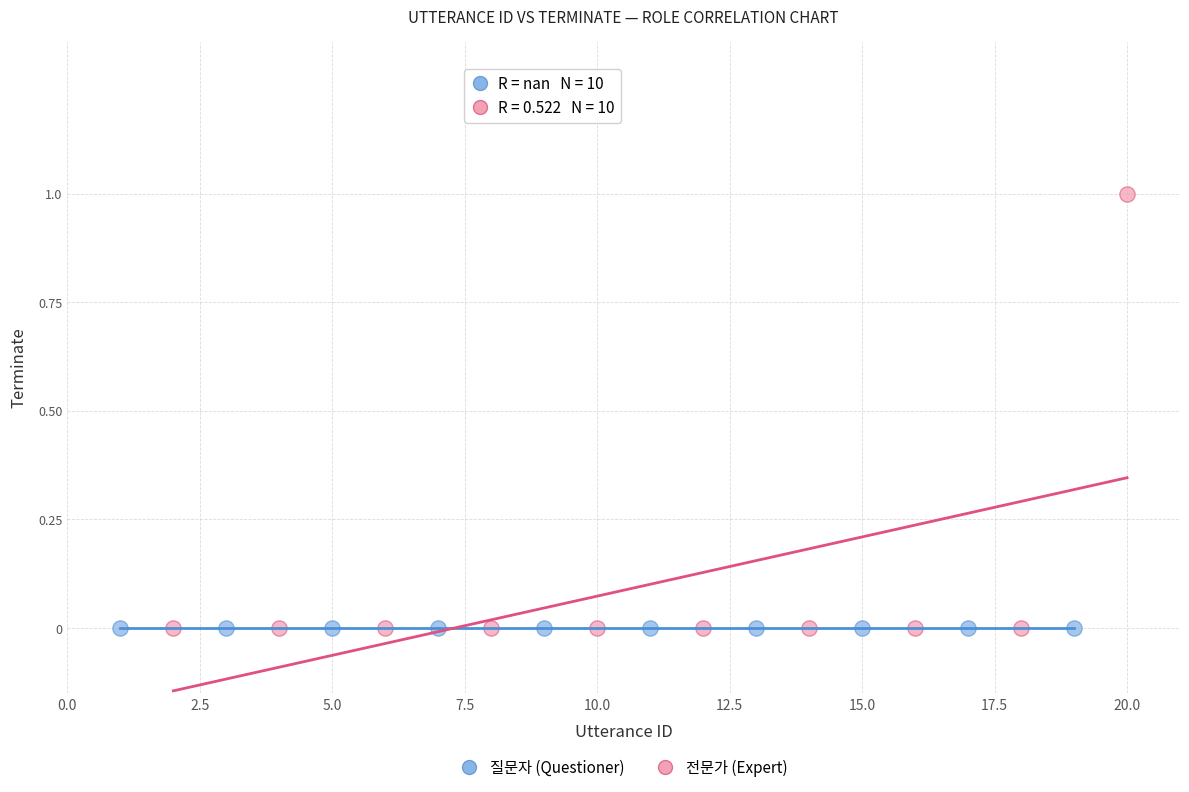

Which series reaches the maximum Y coordinate?

전문가 (Expert)